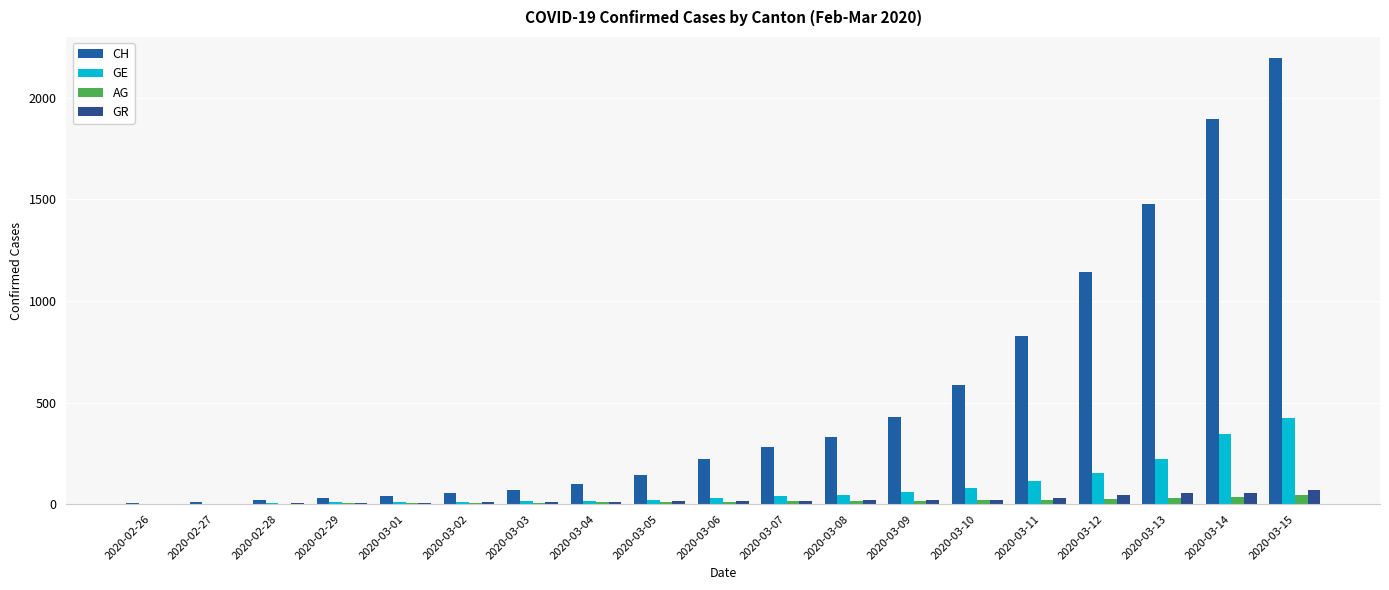

What is the sum of all AG values?

271